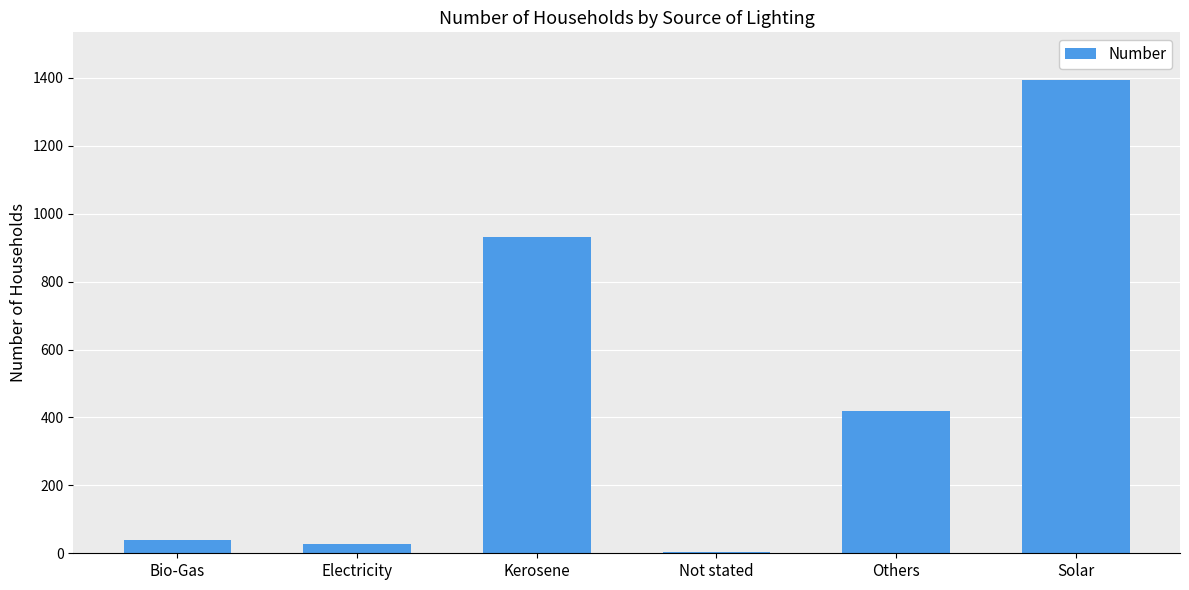

What is the change in value from Kerosene to Others?

-512